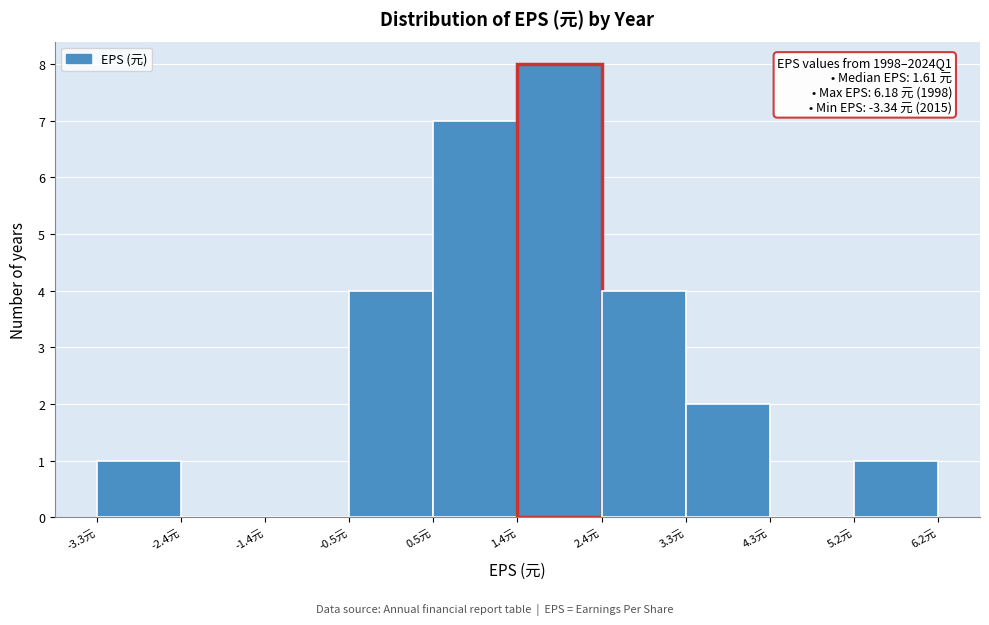

Over which range of the x-axis is the bar tallest?

1.4 to 2.4